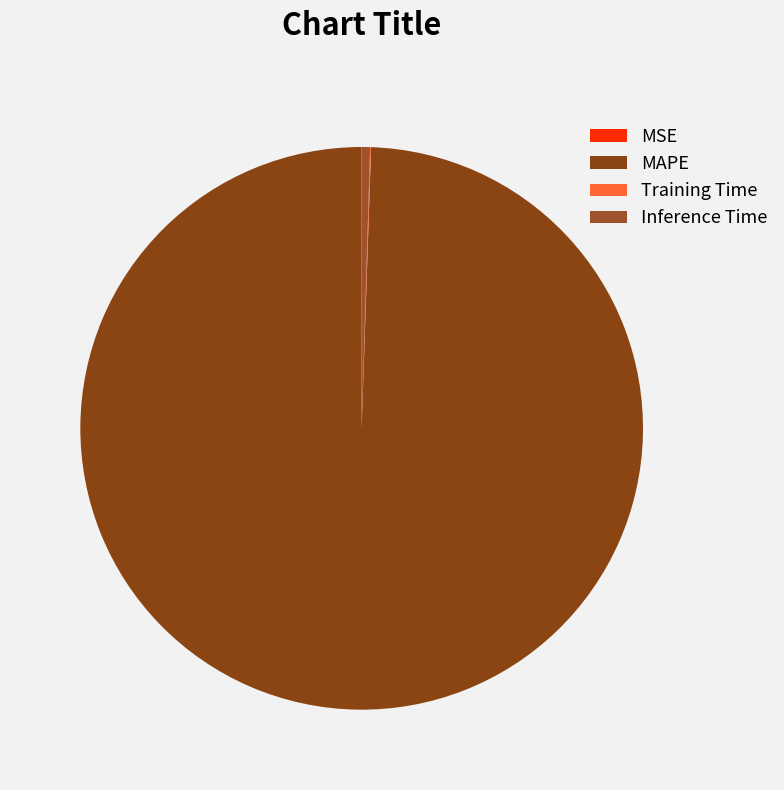

Is it true that MSE is 0% of the pie?

True